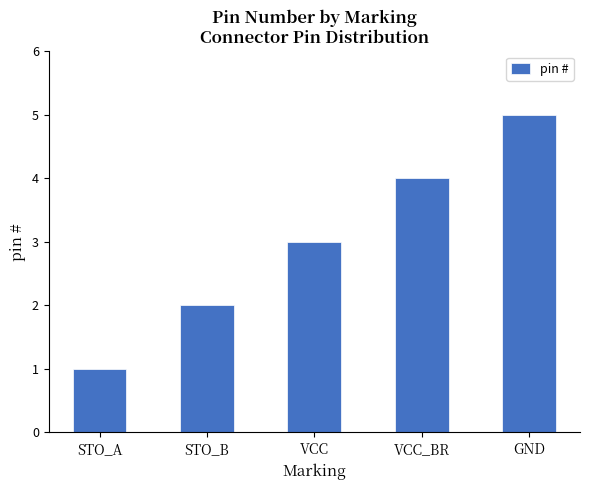

What is the sum of the values at STO_B and GND?

7